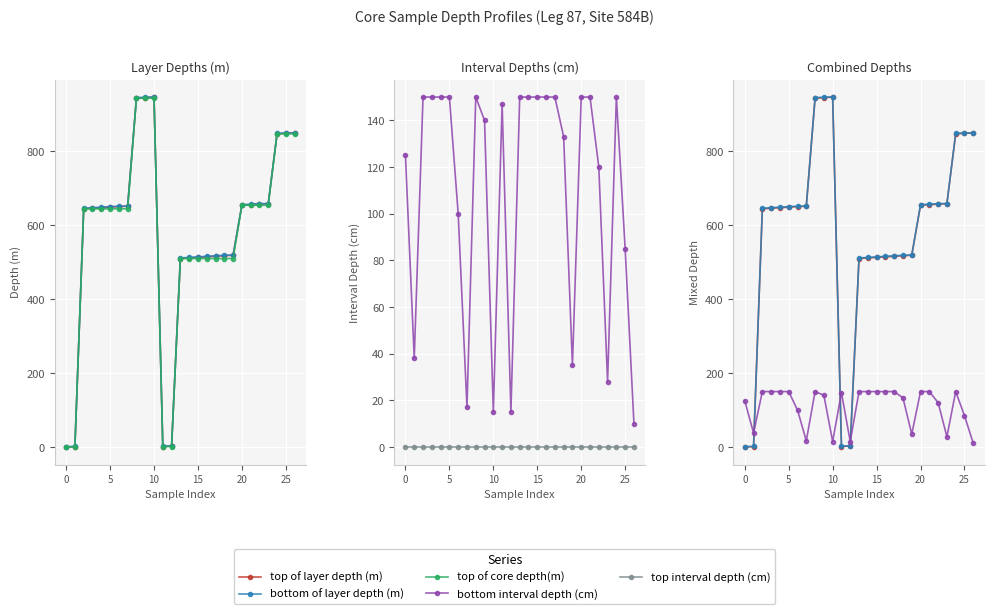

List the series in order of their peak value, highest first.

bottom of layer depth (m), top of layer depth (m), top of core depth(m), bottom interval depth (cm), top interval depth (cm)